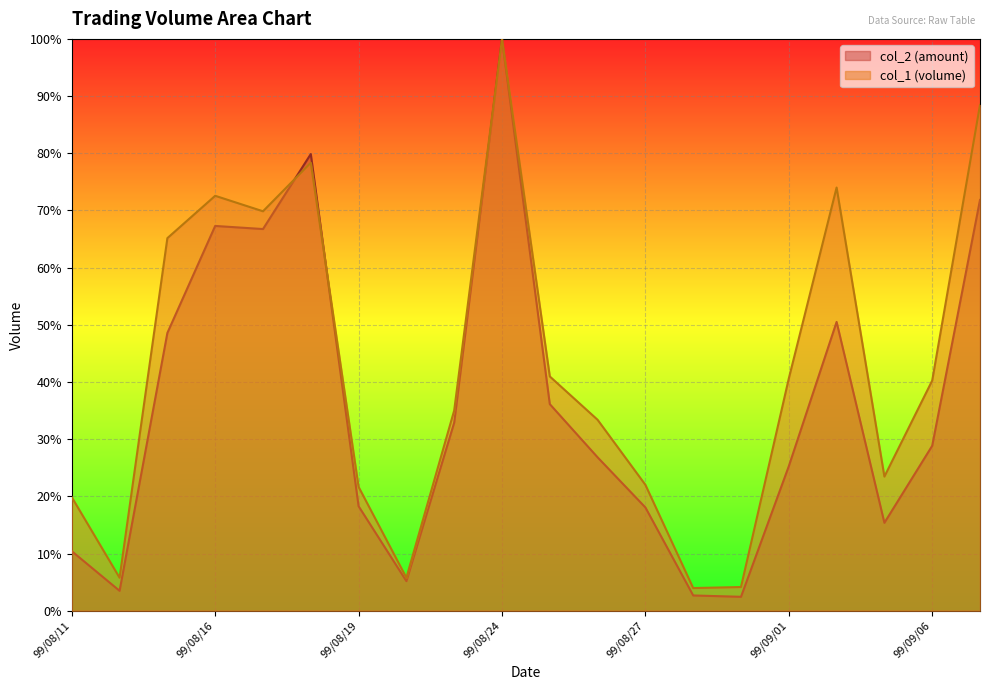

What is the label of the 10th point from the left?

99/08/24